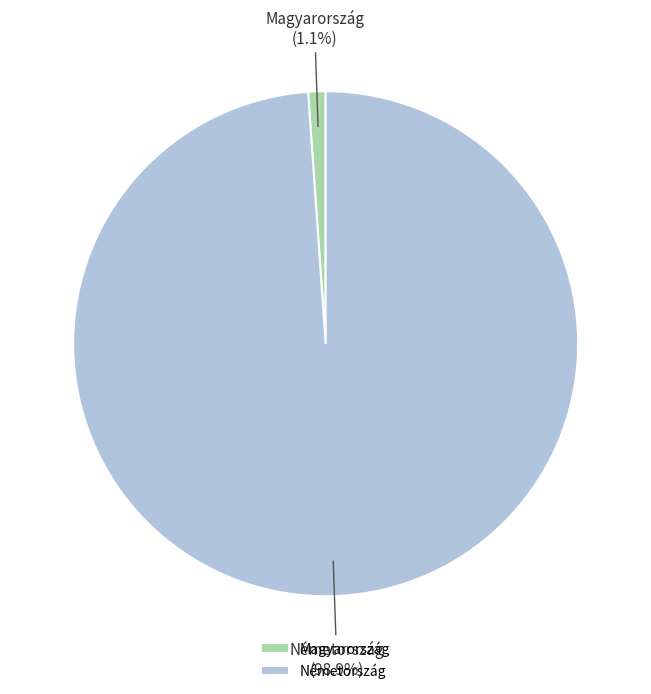

Which slice is the smallest?

Magyarország